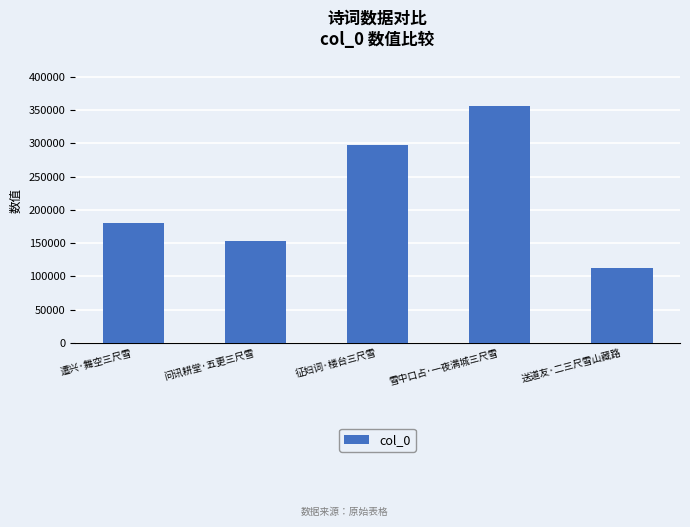

What is the smallest value displayed?

112504